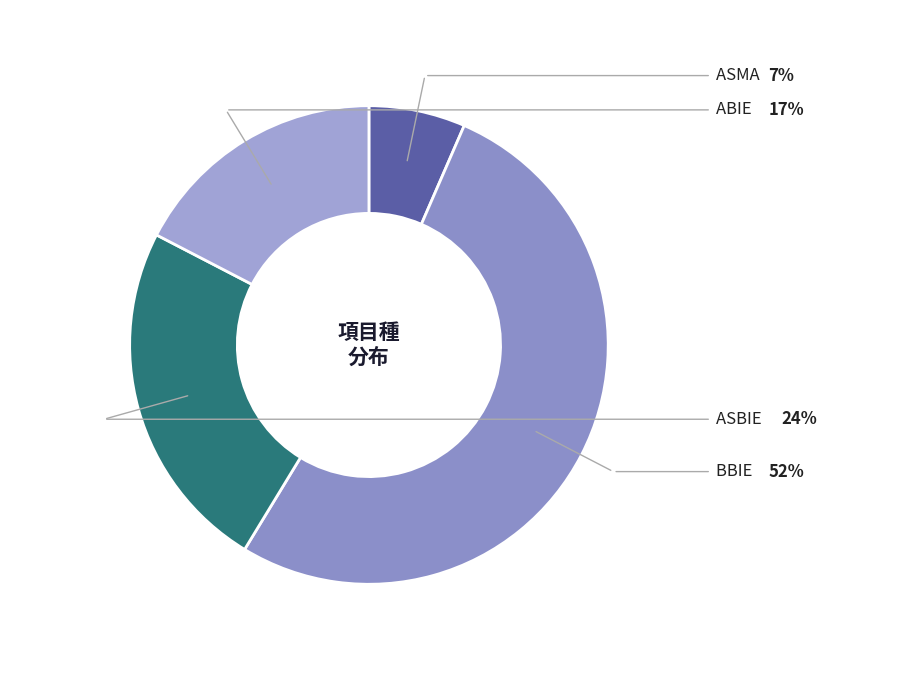

What is the largest slice in the pie chart?

BBIE